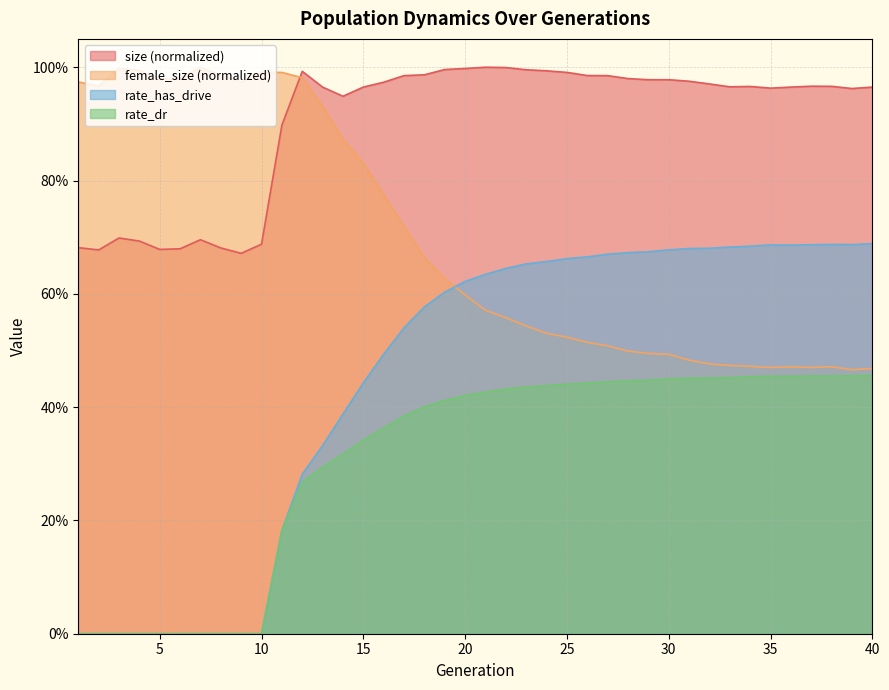

What is the difference between the maximum and minimum values in the rate_has_drive series?

0.7